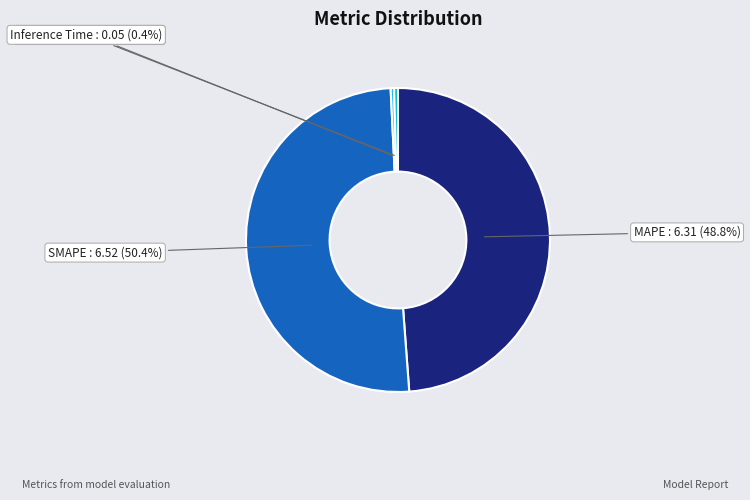

Combined, do Training Time and Inference Time account for over 50%?

No